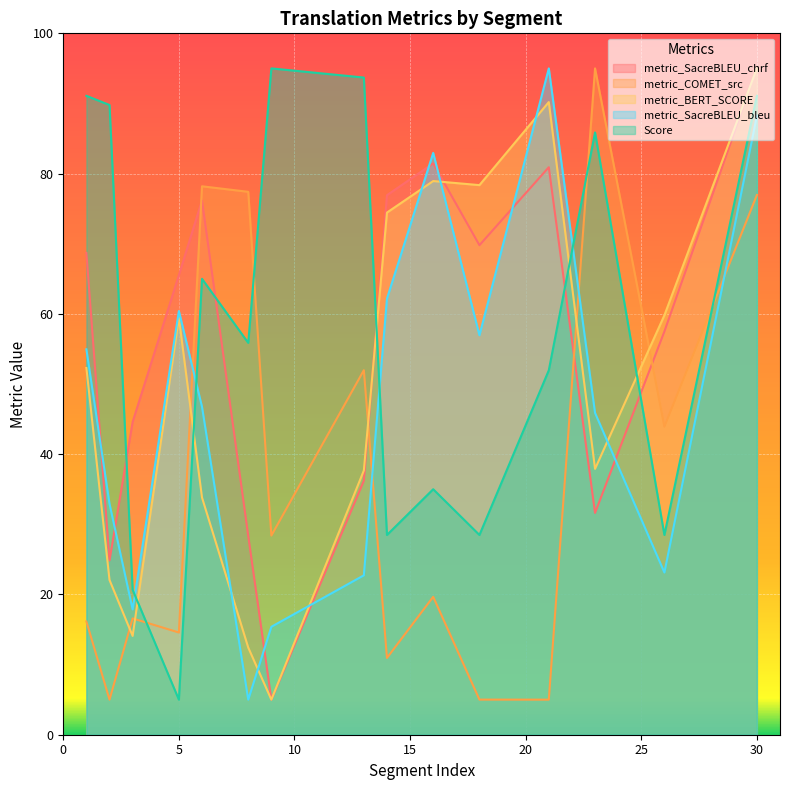

The metric_SacreBLEU_chrf series shows 52.7 at 23. True or false?

False